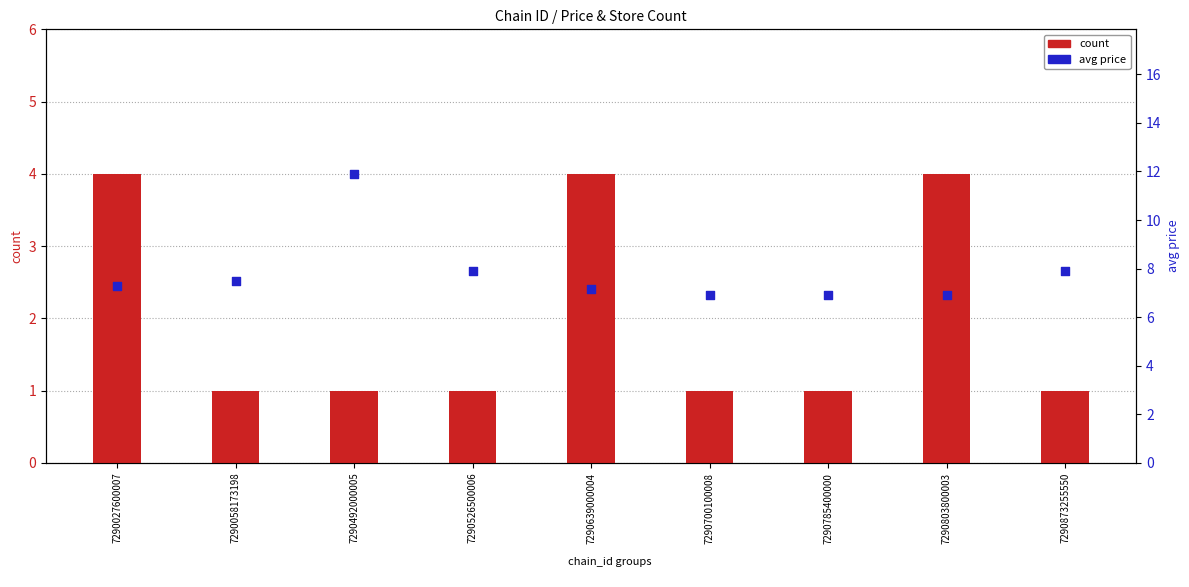

Which series reaches the minimum Y coordinate?

count